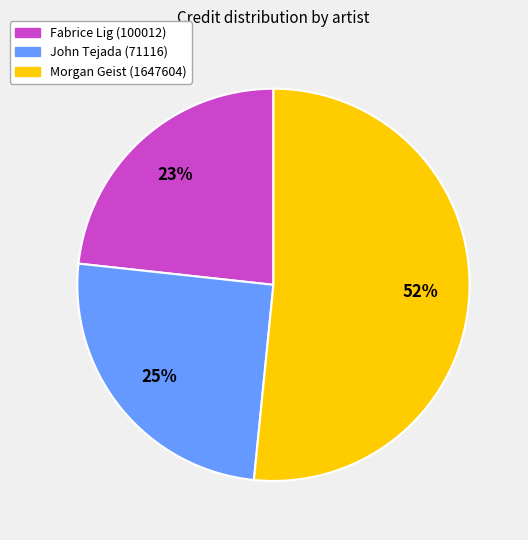

Is it true that Fabrice Lig (100012) is 18% of the pie?

False